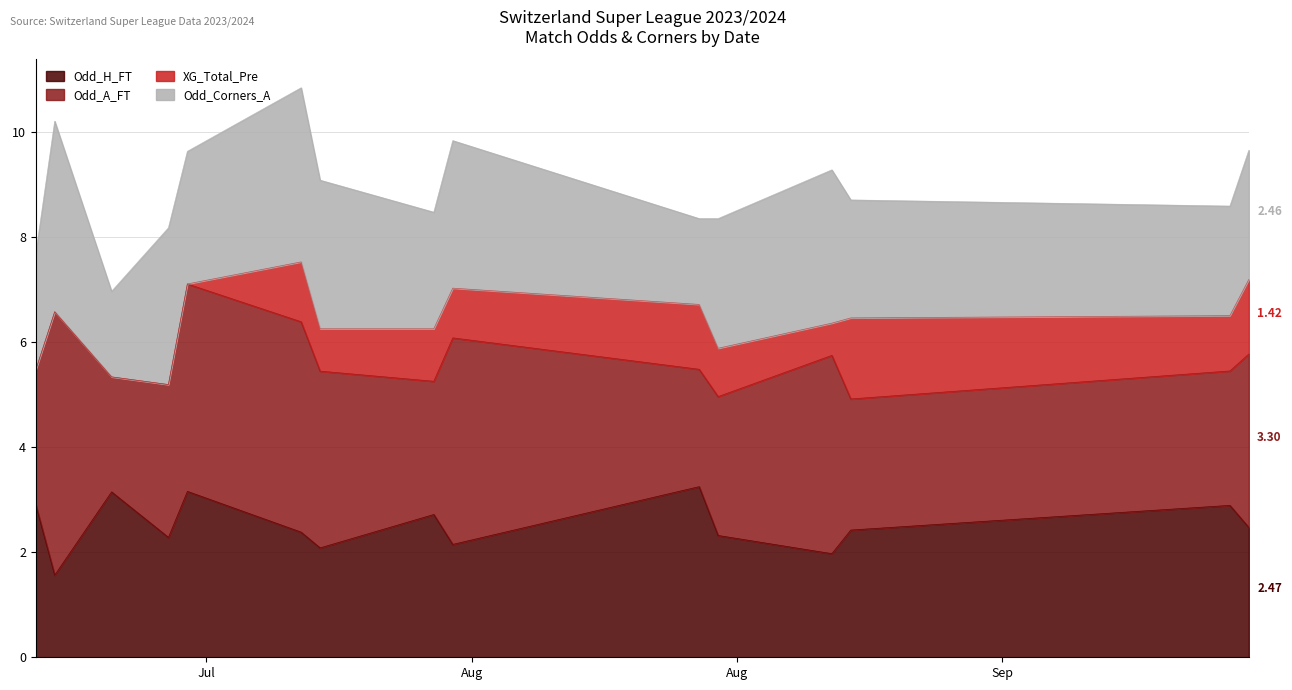

How many categories are shown in the chart?

40